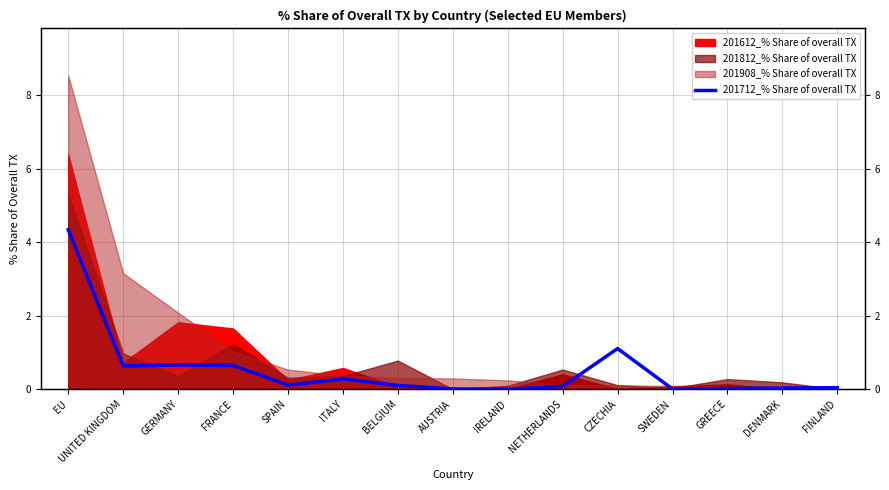

Read the value at BELGIUM.

0.1